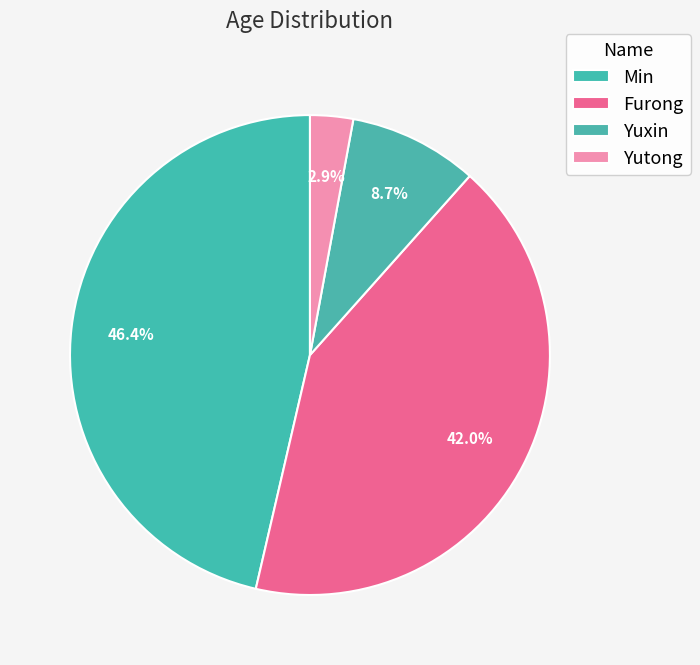

To the nearest percent, what percentage of the pie is Min?

46%